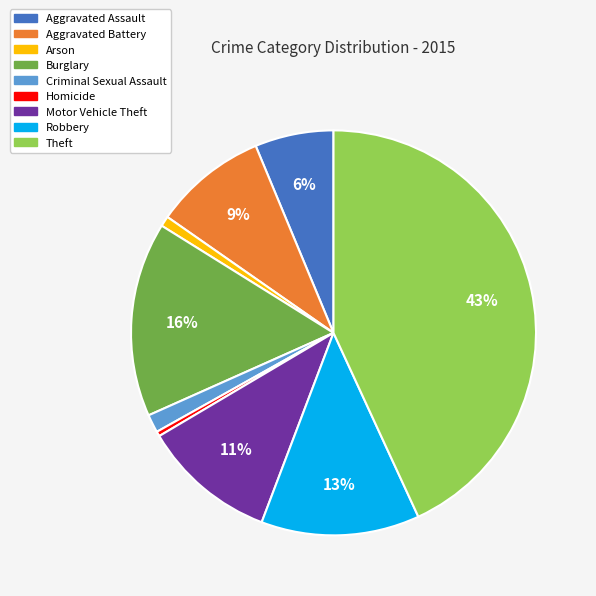

Which slice is the largest?

Theft